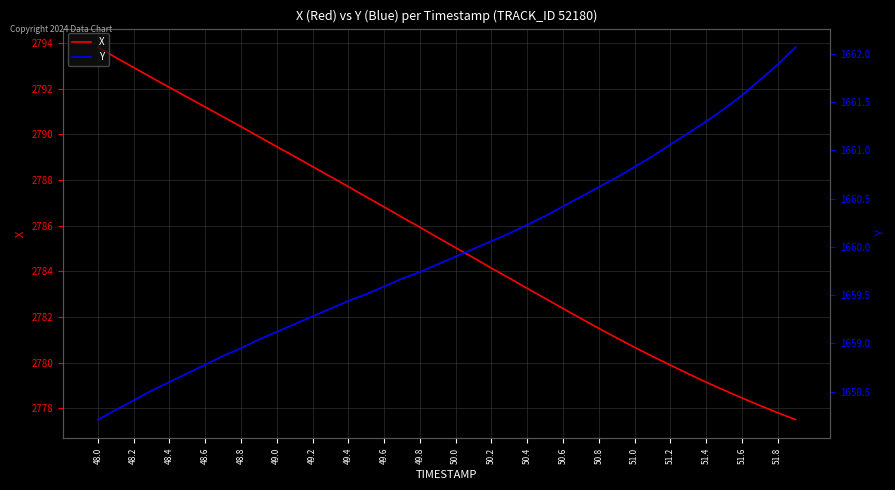

Which series has the widest spread of values?

X